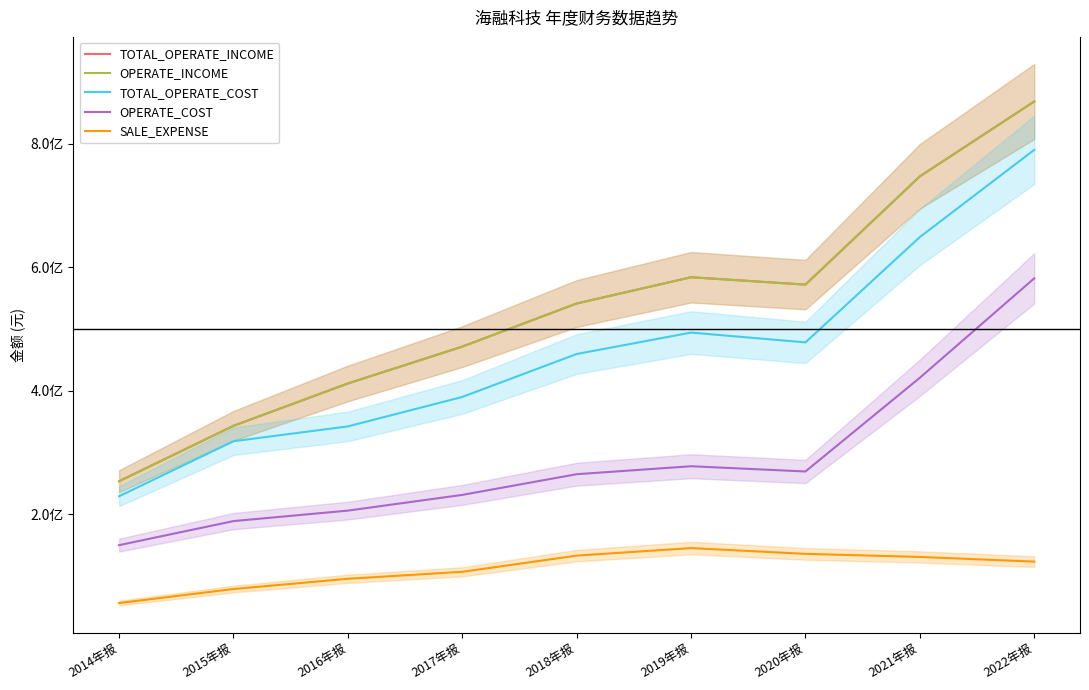

True or false: TOTAL_OPERATE_INCOME and OPERATE_INCOME intersect in this chart.

False